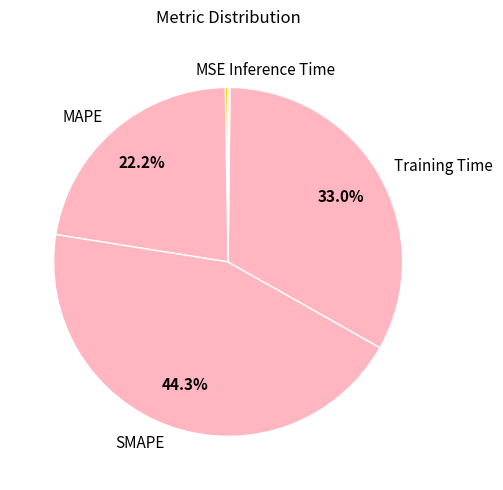

Which slice is the largest?

SMAPE